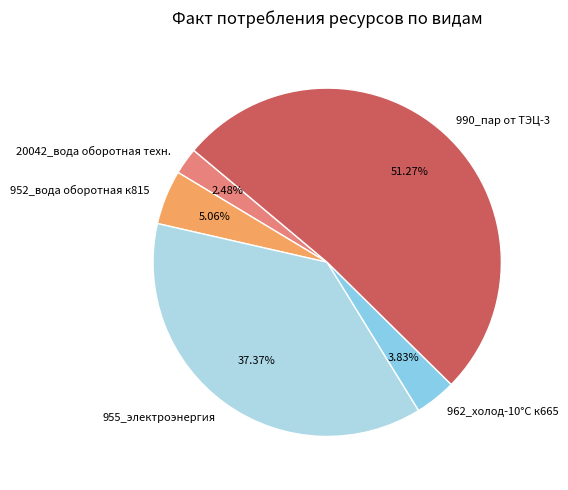

Do 962_холод-10°С к665 and 990_пар от ТЭЦ-3 together represent more than half of the pie?

Yes